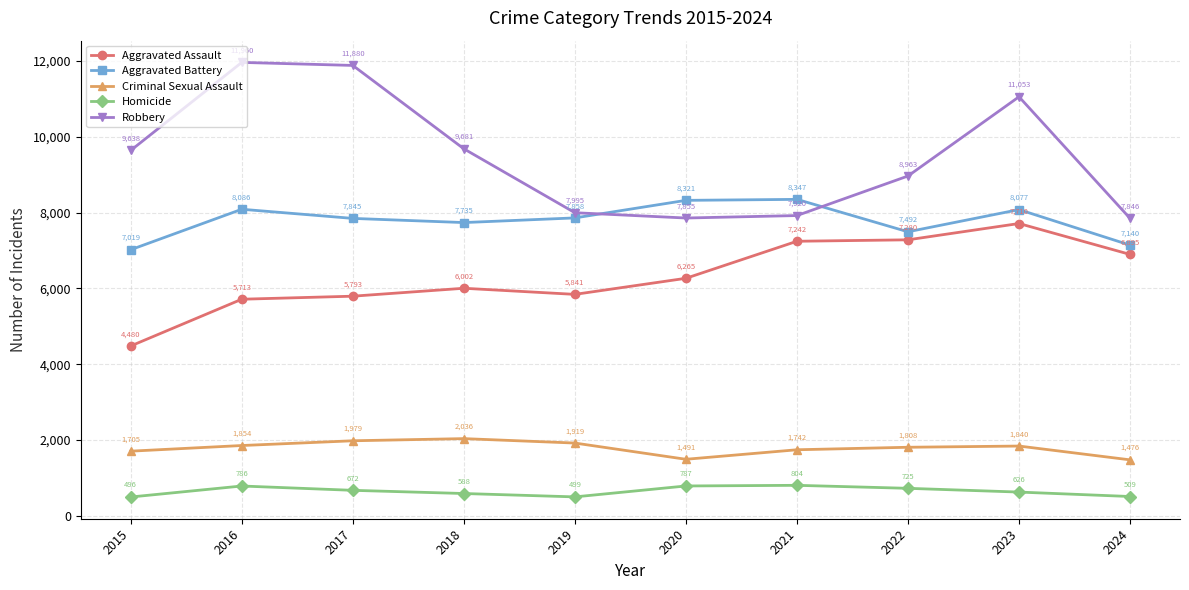

True or false: Aggravated Assault and Robbery cross at least once.

False